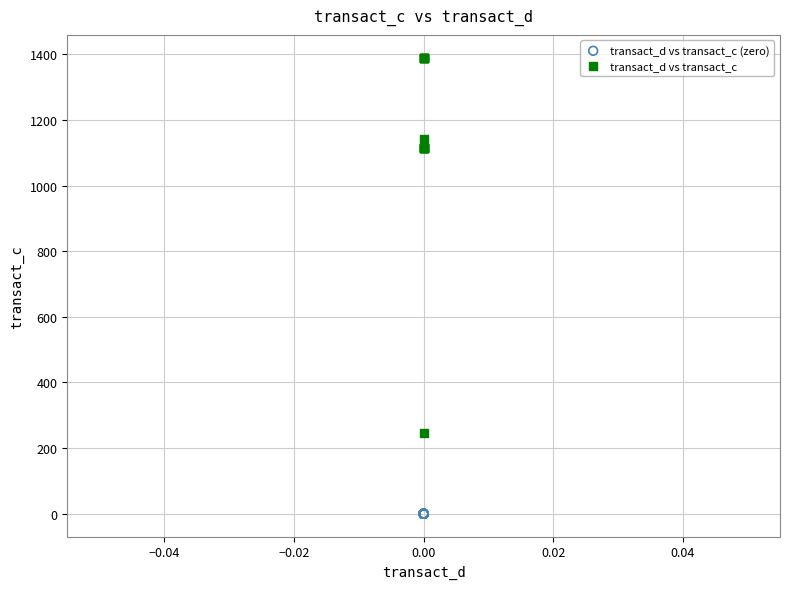

Which series contains the lowest Y value?

transact_d vs transact_c (zero)